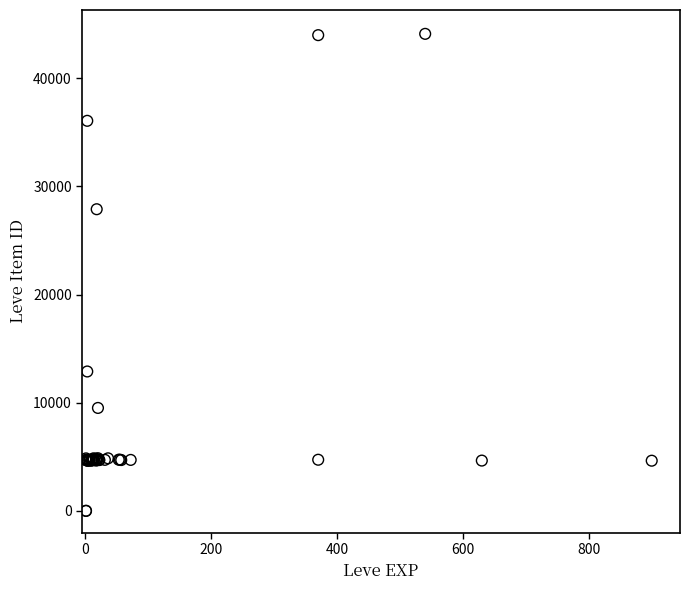

What Y value in the scatter plot is closest to 22048?

27884